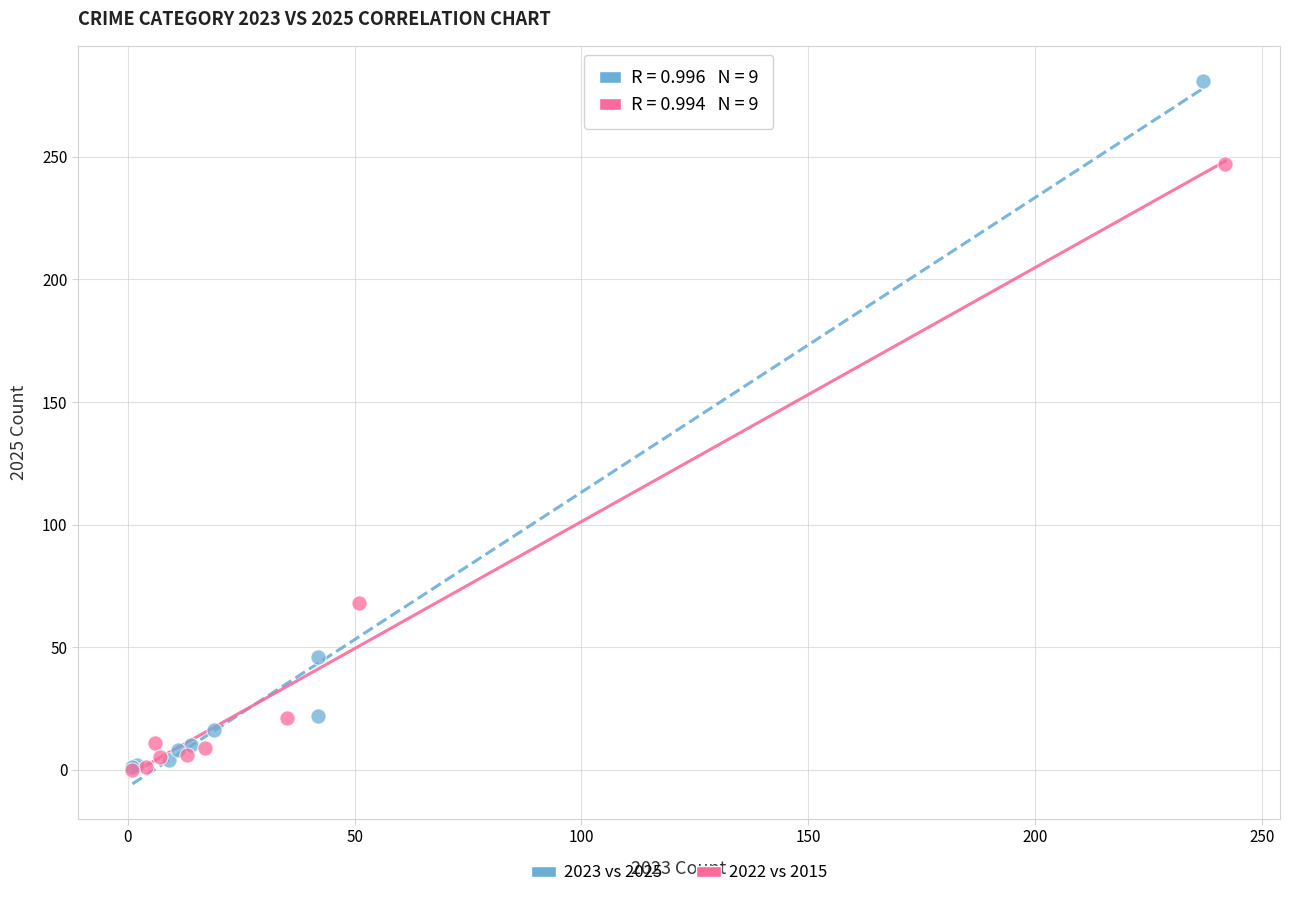

Which series has the widest spread of Y values?

2023 vs 2025